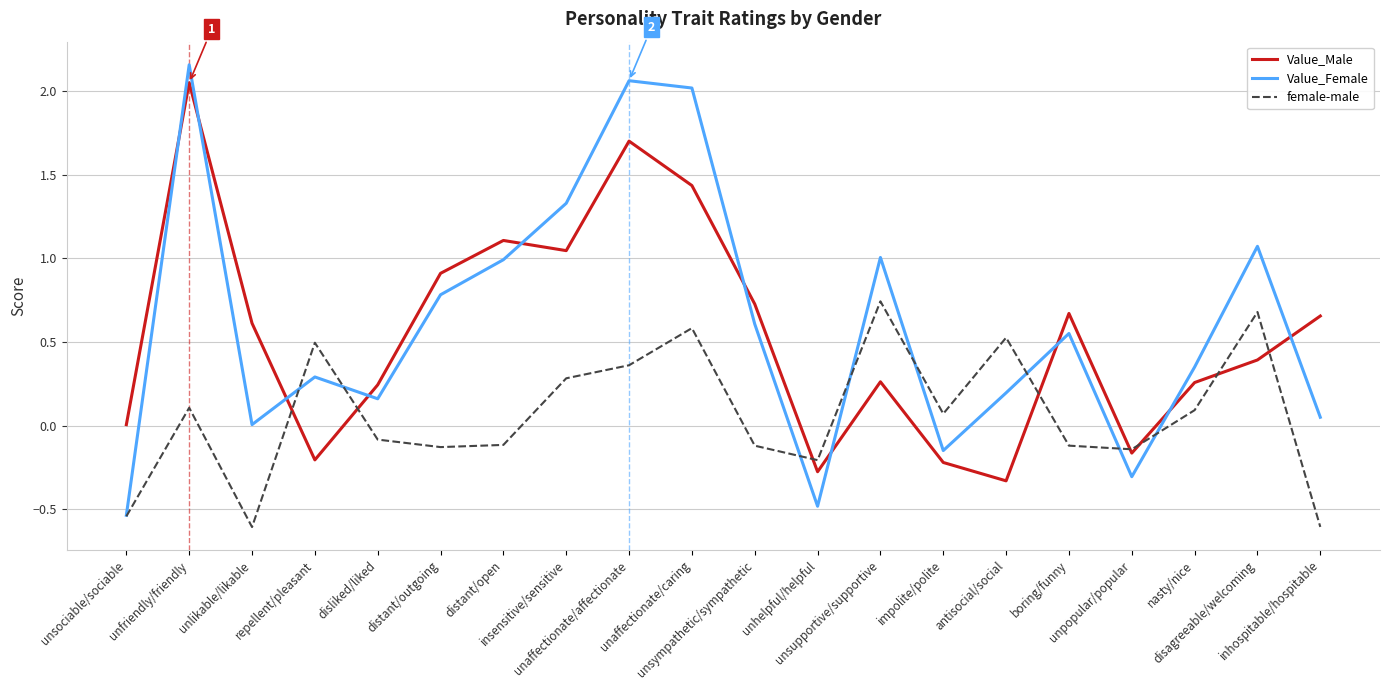

True or false: Value_Male and Value_Female cross at least once.

True